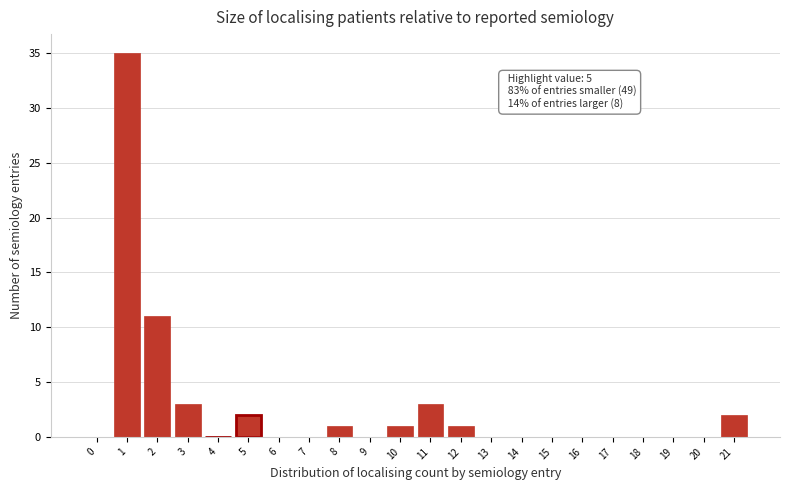

Reading left to right, what are all the values shown in this chart?

0=0	1=35	2=11	3=3	4=0	5=2	6=0	7=0	8=1	9=0	10=1	11=3	12=1	13=0	14=0	15=0	16=0	17=0	18=0	19=0	20=0	21=2